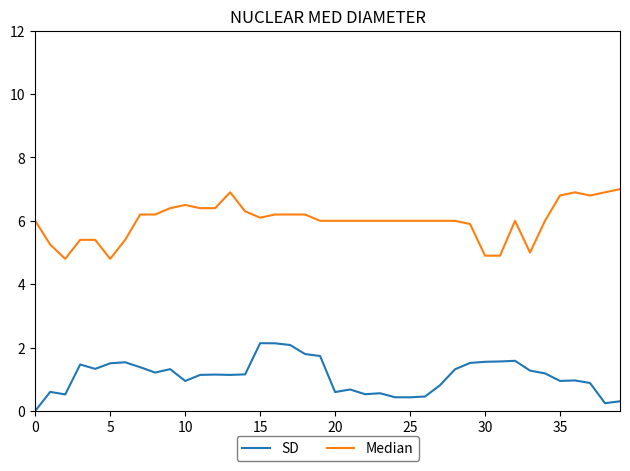

In SD, how many points are lower than both neighbors (excluding endpoints)?

10